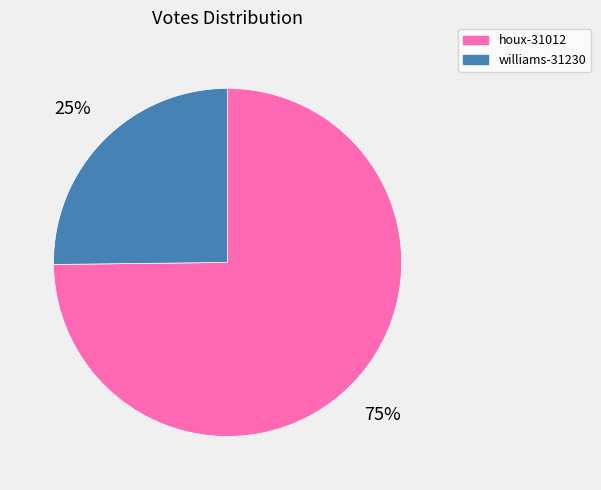

How many slices are in this pie chart?

2